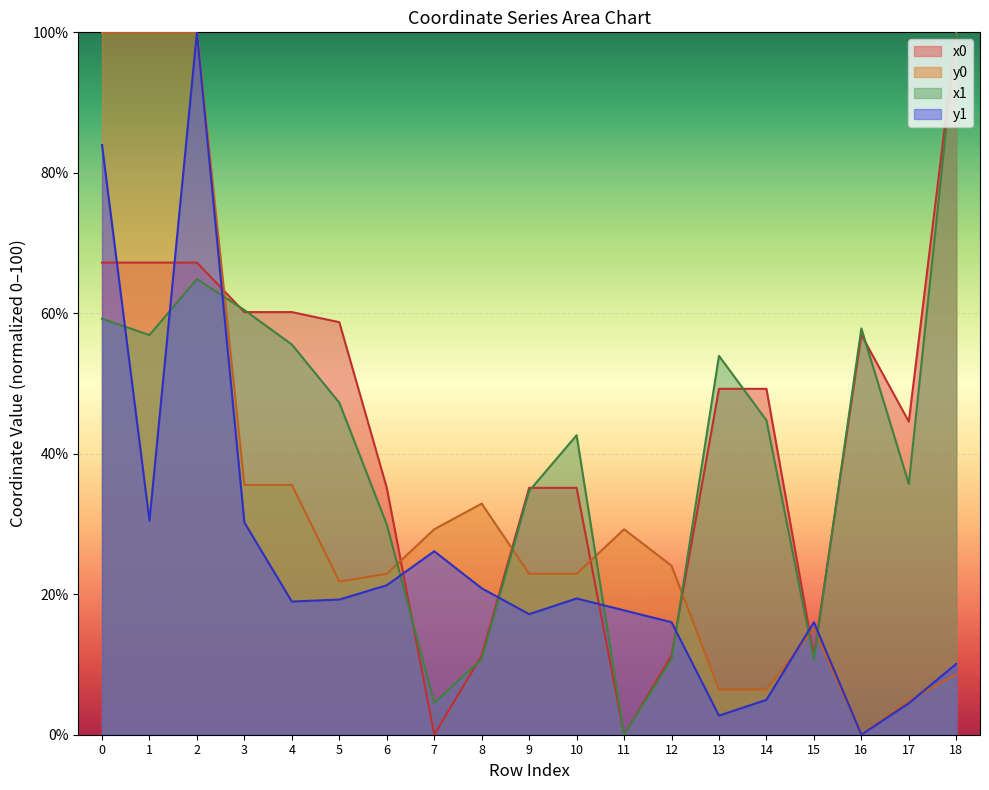

How many lines are shown in the chart?

4